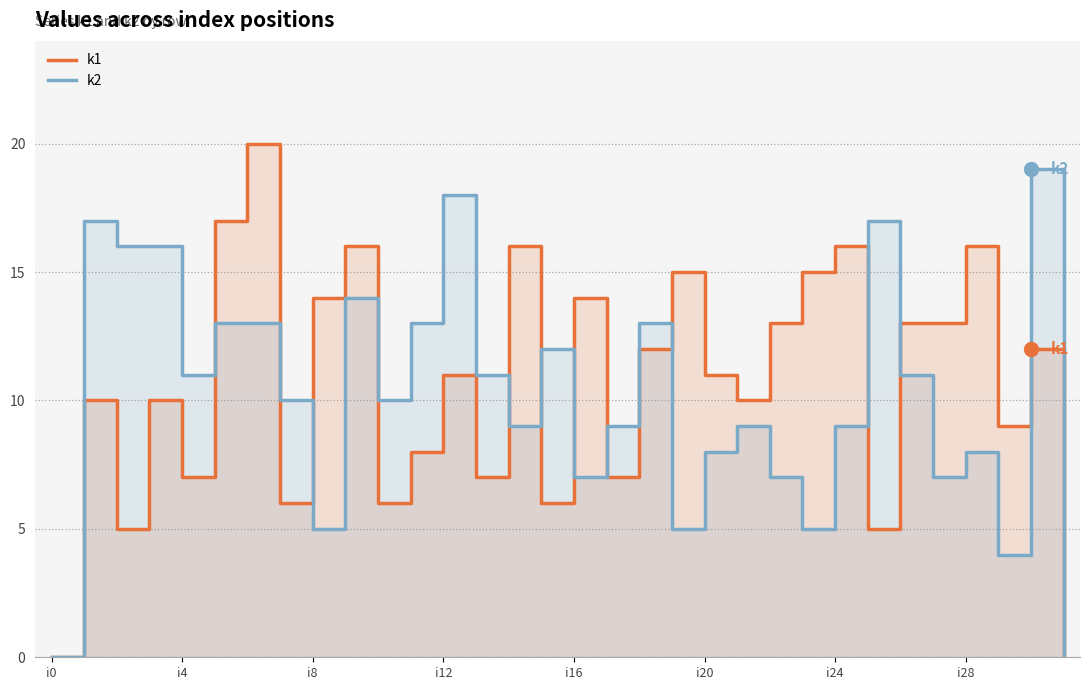

What is the value of the k1 point at the 22nd from the left?

10